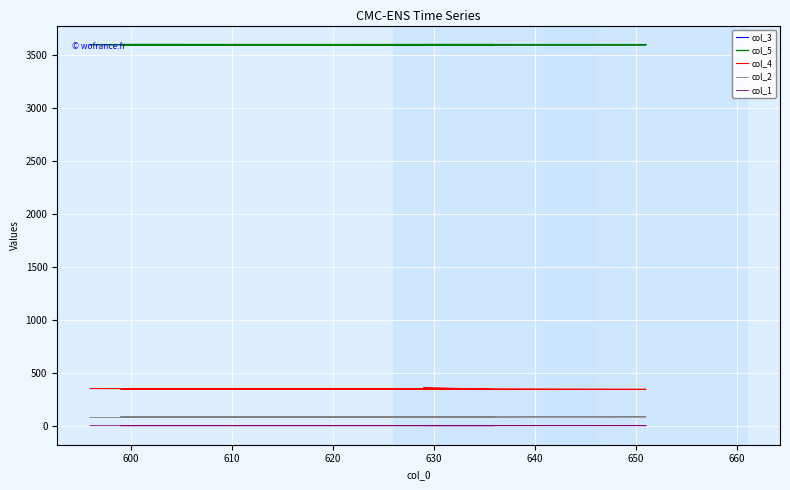

At how many categories does at least one series exceed 2222?

5